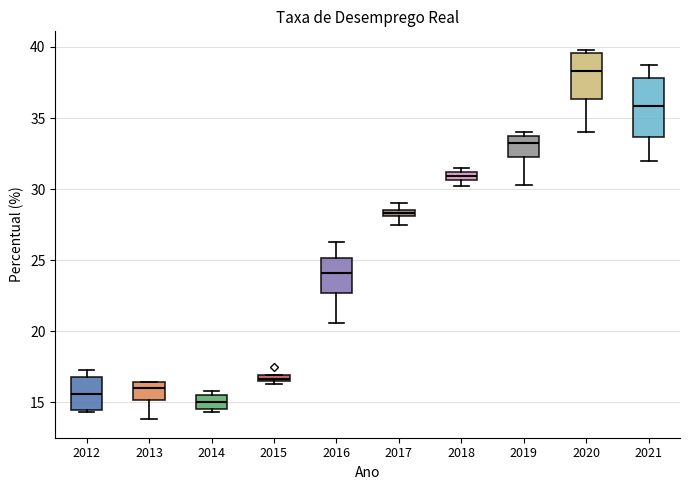

Which box's median line is the highest?

2020